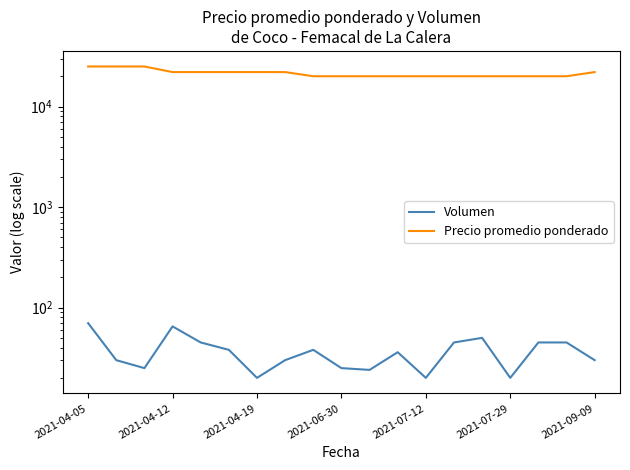

True or false: Precio promedio ponderado and Volumen cross at least once.

False